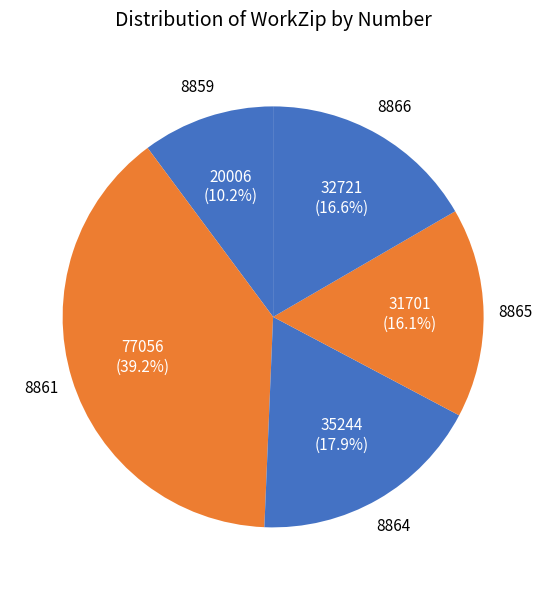

Is the sum of 8861 and 8859 greater than half?

No